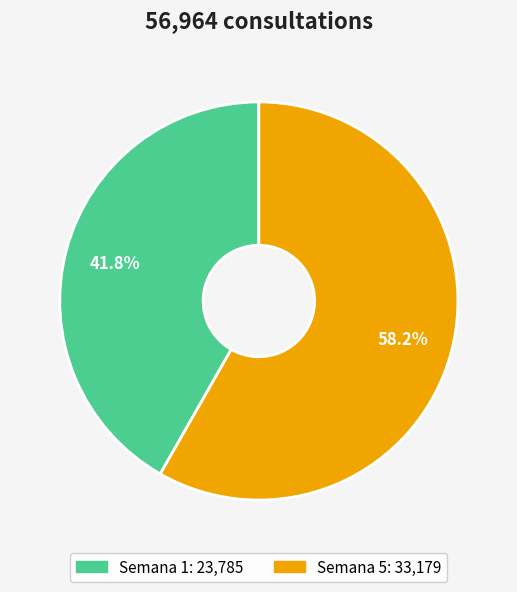

To the nearest percent, what is the difference between the largest and smallest slice percentages?

16%